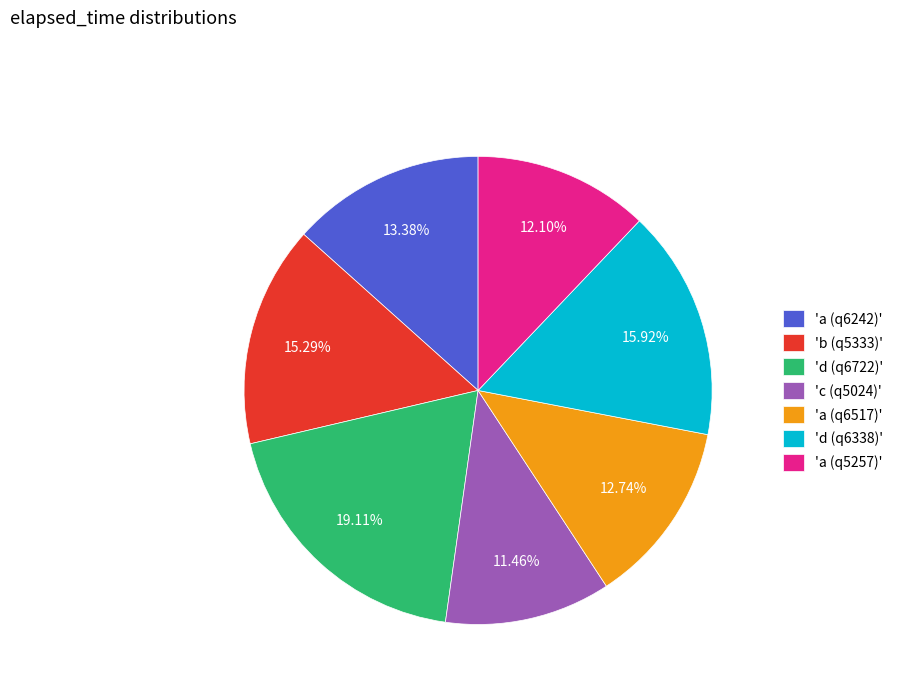

How many slices are in this pie chart?

7